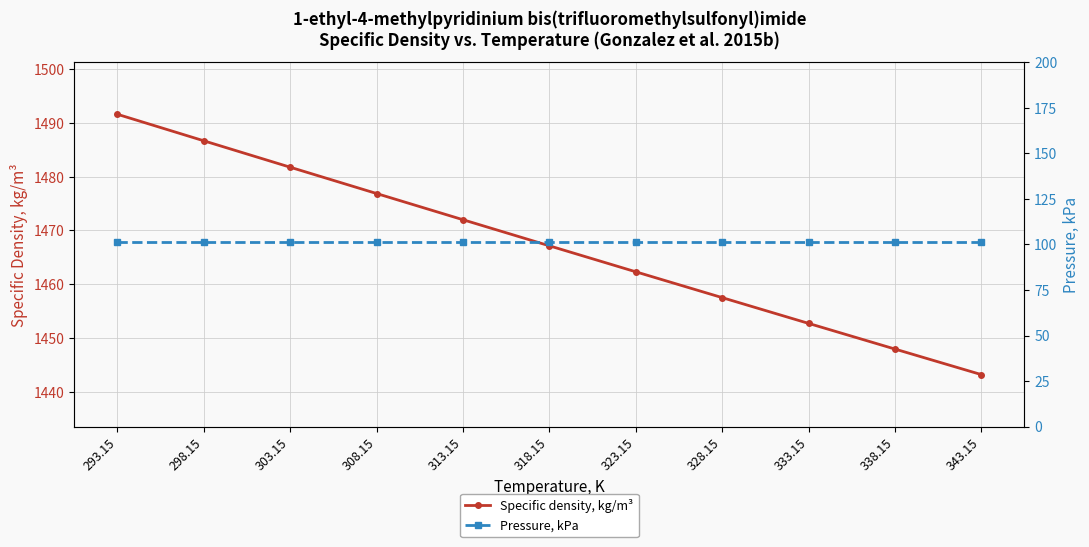

Reading left to right, transcribe all the data shown in this chart.

Specific density, kg/m³: 293.15=1491.6	298.15=1486.7	303.15=1481.8	308.15=1476.9	313.15=1472.0	318.15=1467.2	323.15=1462.3	328.15=1457.5	333.15=1452.7	338.15=1448.0	343.15=1443.2
Pressure, kPa: 293.15=101.3	298.15=101.3	303.15=101.3	308.15=101.3	313.15=101.3	318.15=101.3	323.15=101.3	328.15=101.3	333.15=101.3	338.15=101.3	343.15=101.3